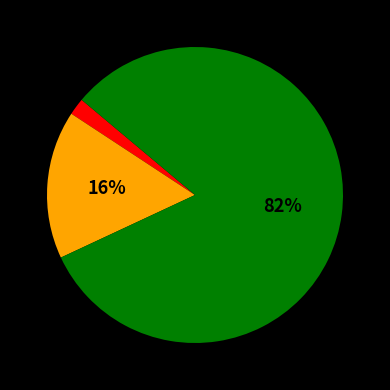

Is there any slice that represents more than half of the pie?

Yes